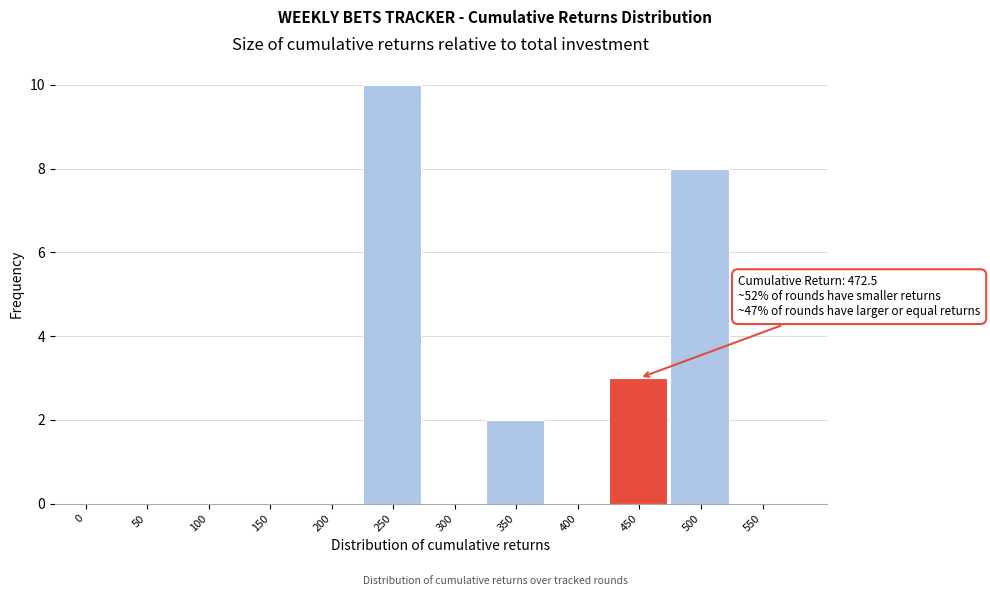

Reading left to right, what are all the values shown in this chart?

0=0	50=0	100=0	150=0	200=0	250=10	300=0	350=2	400=0	450=3	500=8	550=0